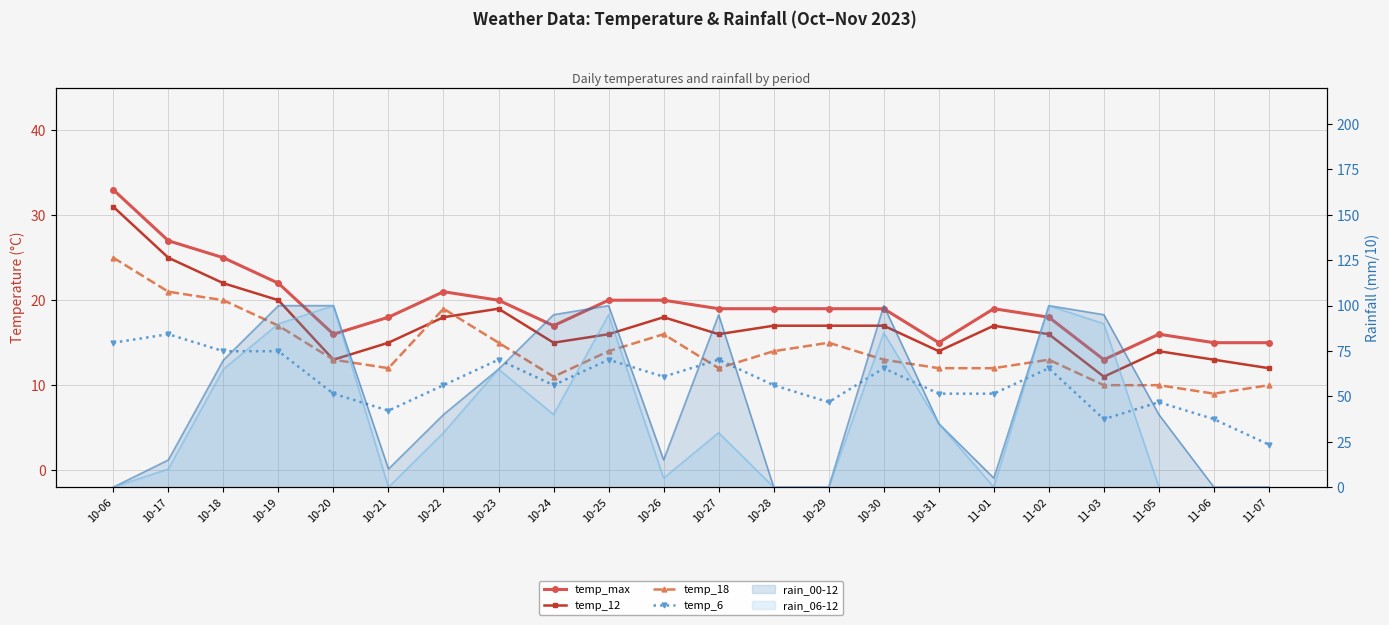

What is the difference between the temp_6 values at 10-21 and 10-24?

3